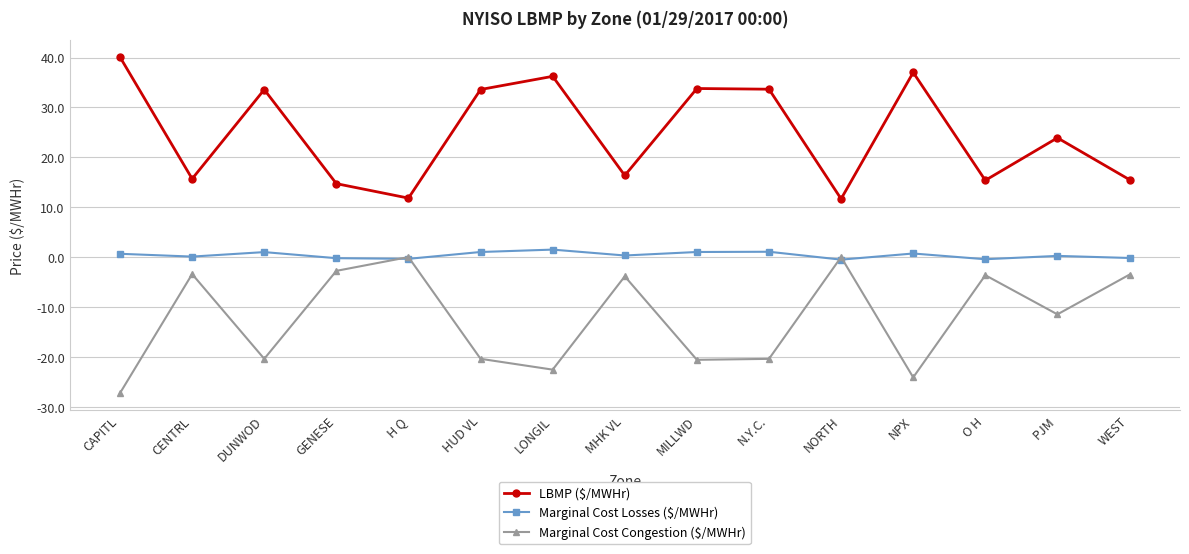

What is the spread (max minus min) of values at CAPITL?

67.3